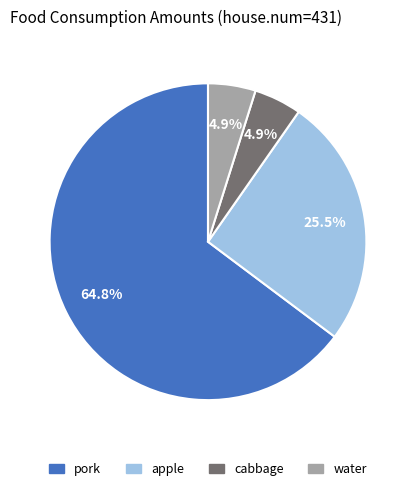

What is the total percentage of apple and water?

30.4%